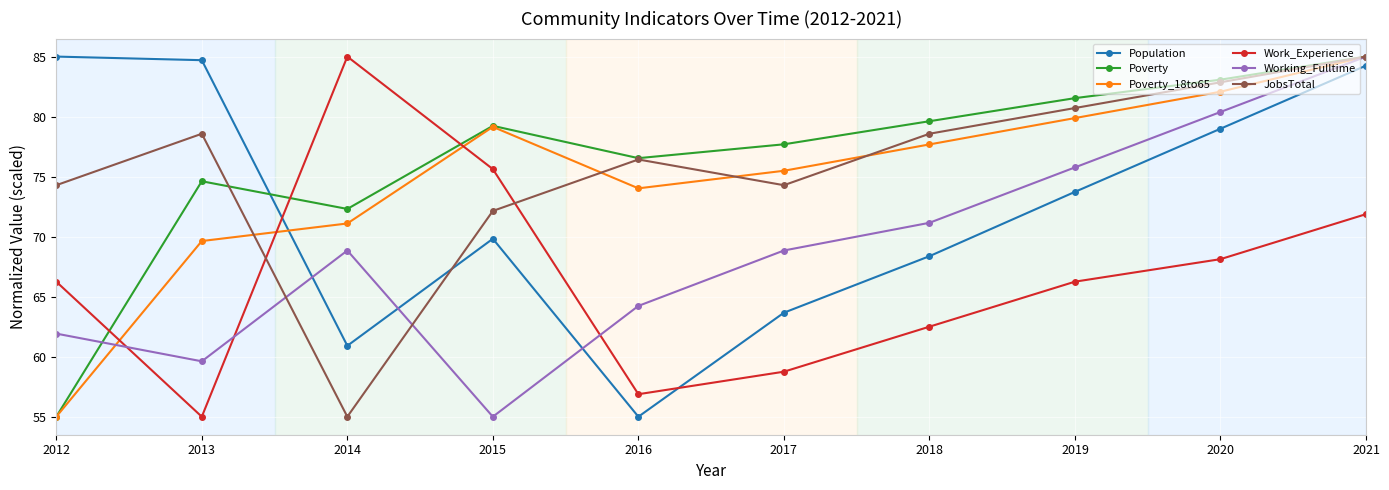

Which category has the lowest value in the Poverty series?

2012